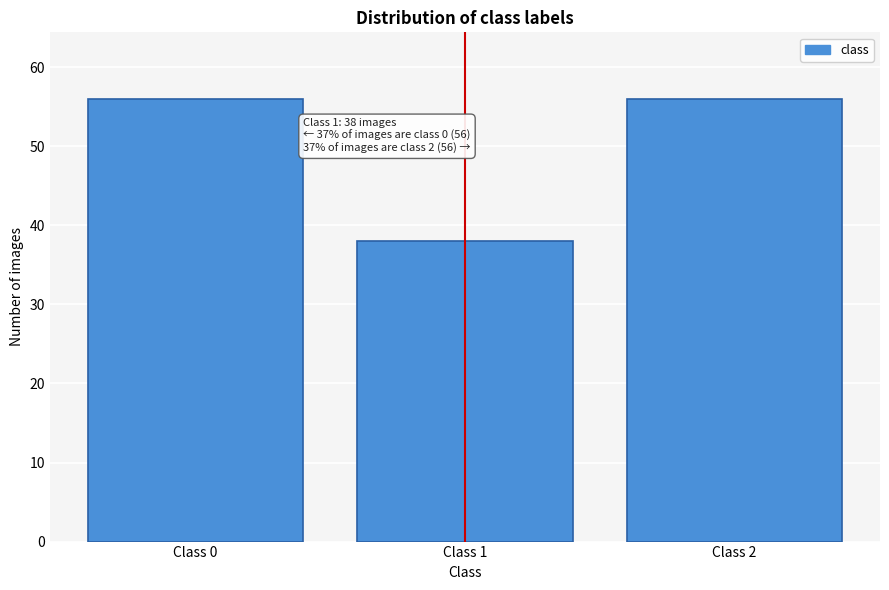

Reading left to right, transcribe all the data shown in this chart.

Class 0=56	Class 1=38	Class 2=56